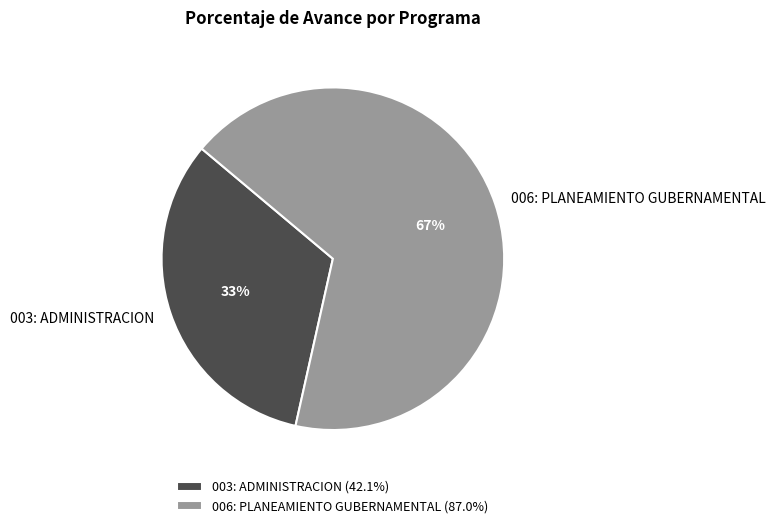

To the nearest percent, what percentage of the pie is 006: PLANEAMIENTO GUBERNAMENTAL?

67%